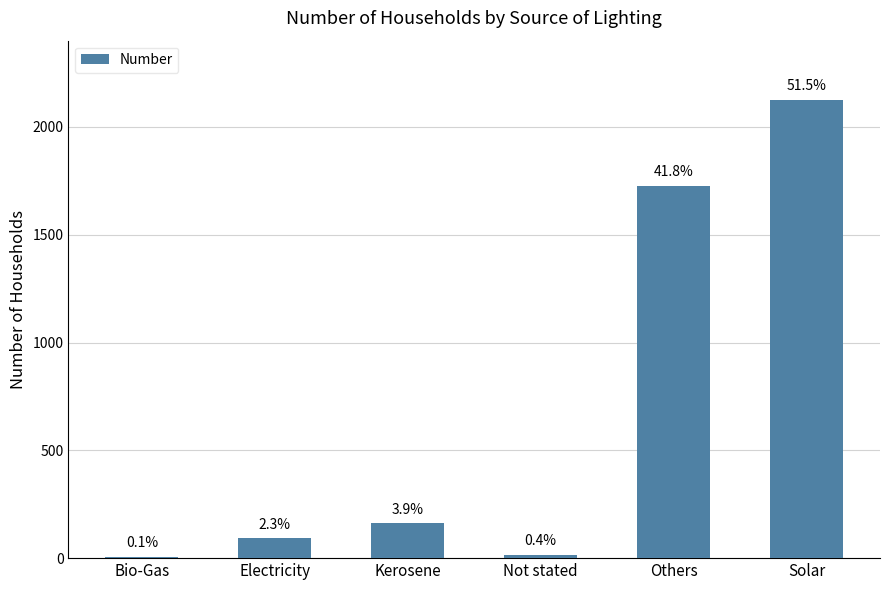

Are the bars horizontal?

No